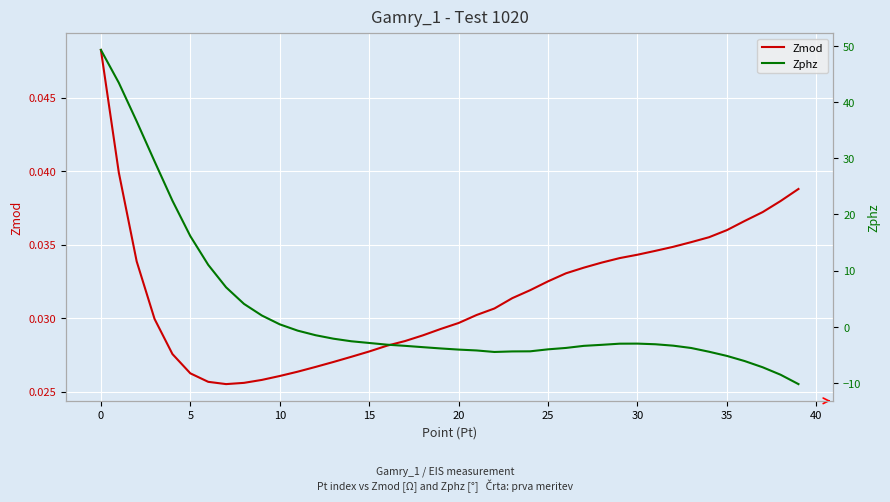

Which series has the widest spread of values?

Zphz